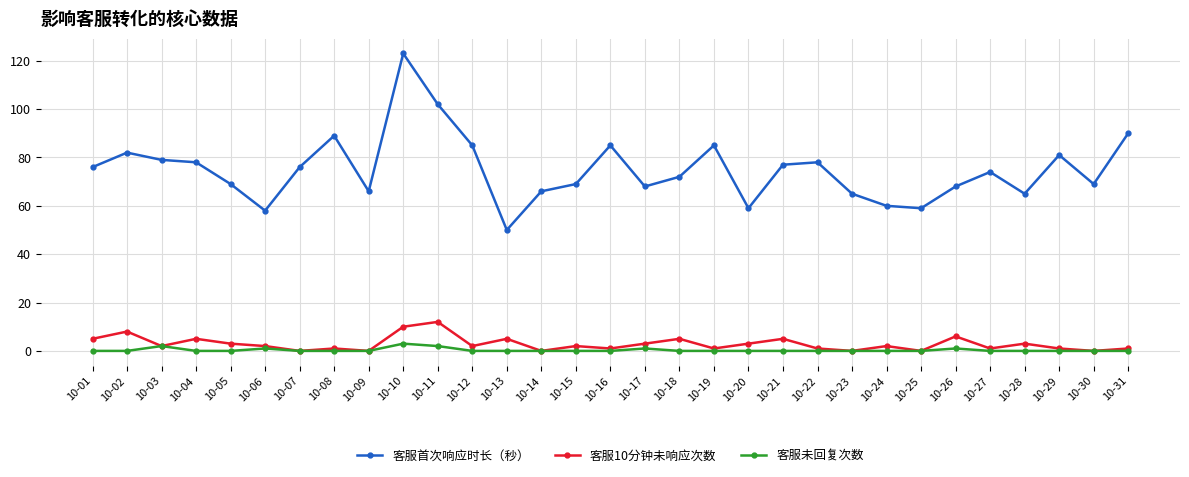

Is the value of 客服10分钟未响应次数 at 10-10 greater than the value of 客服未回复次数 at 10-13?

Yes